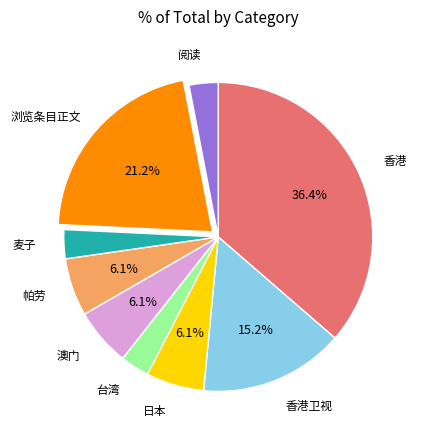

Which slice is the largest?

香港